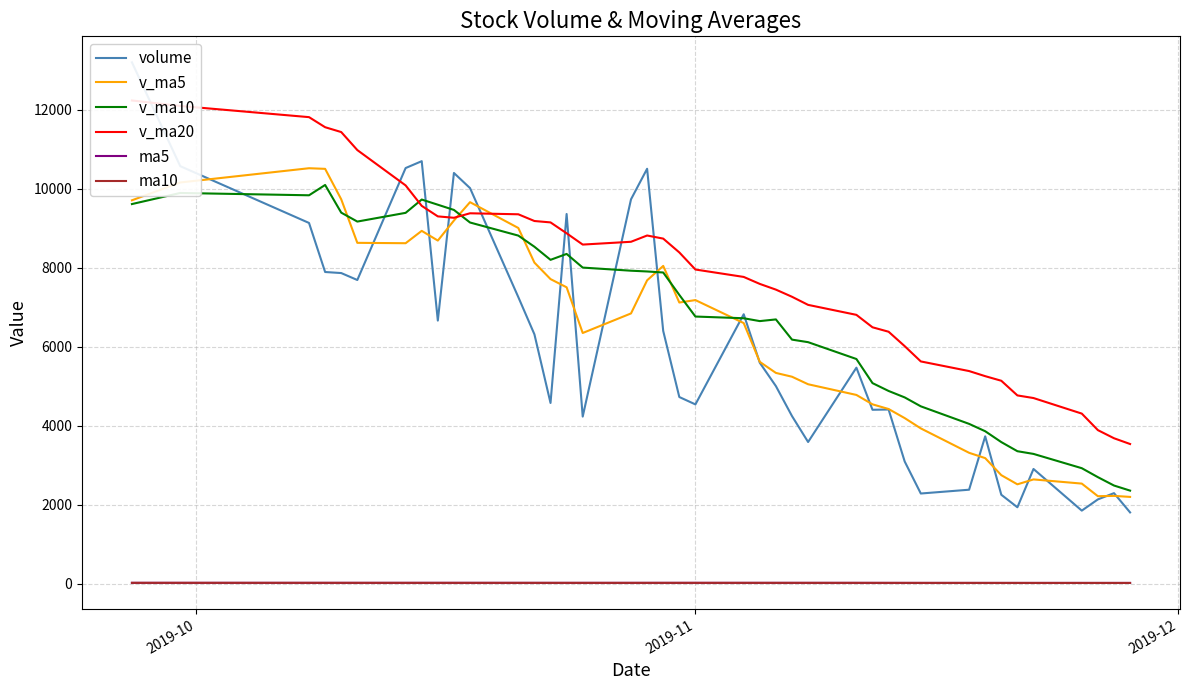

What is the highest value of the v_ma5 series?

10523.5